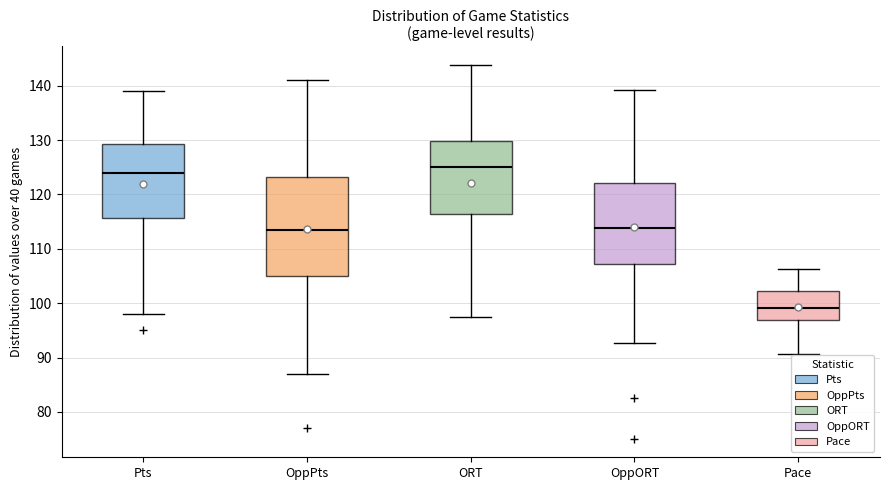

Which box has the highest median line?

ORT